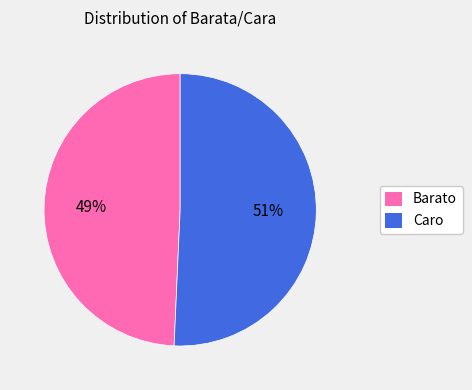

What is the ratio of the value at Caro to the value at Barato?

1.0